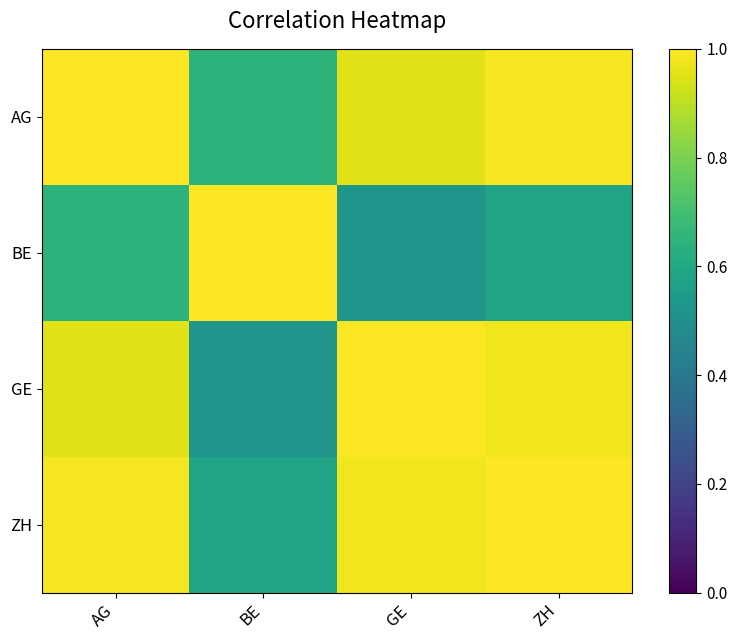

Between AG and GE, which is larger?

AG